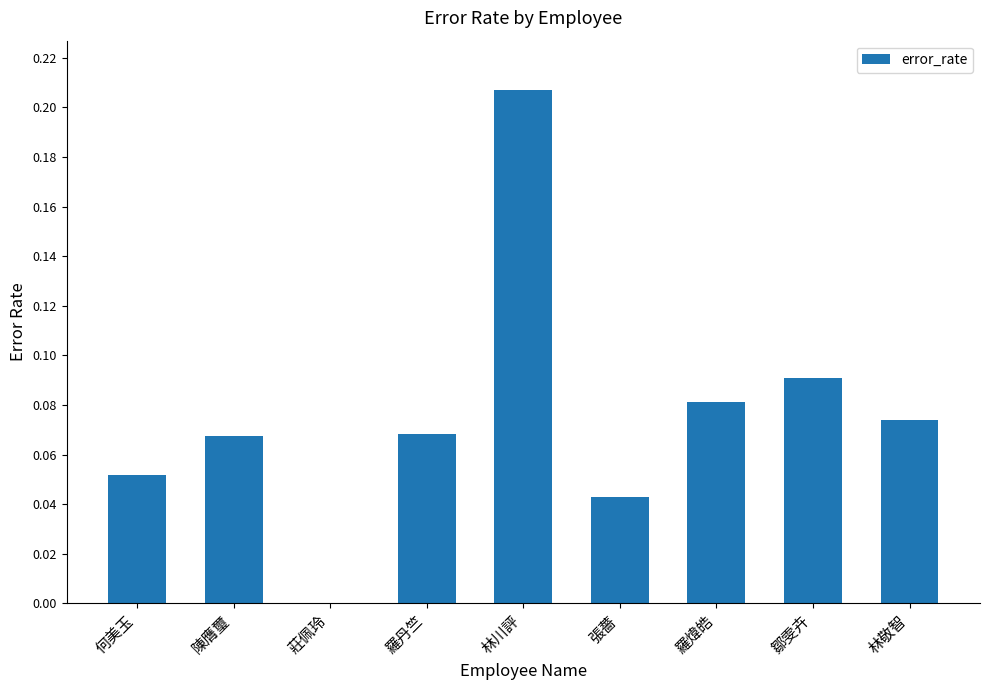

The value at 林川評 is 0.1. True or false?

False